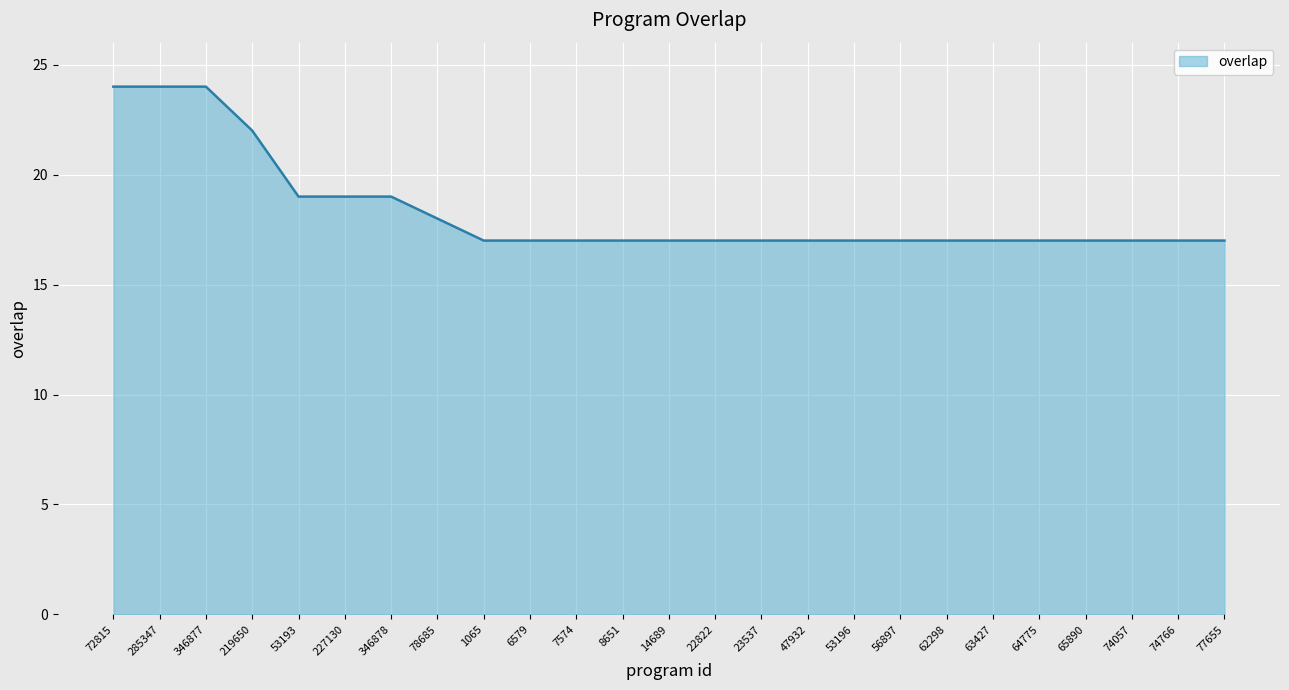

Which has a higher value, 219650 or 63427?

219650